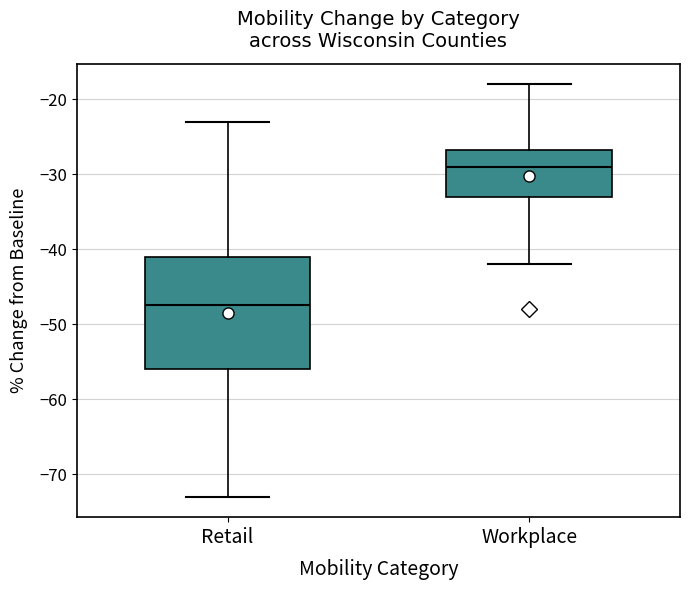

Reading left to right, transcribe this box plot: for each box, give where its median line is, the range the box spans, and where its two whiskers end, as read against the y-axis. The values are not printed on the chart, so give them approximately, as read against the axis.

Retail: median -47, box -56 to -41, whiskers -73 to -23
Workplace: median -29, box -33 to -27, whiskers -42 to -18